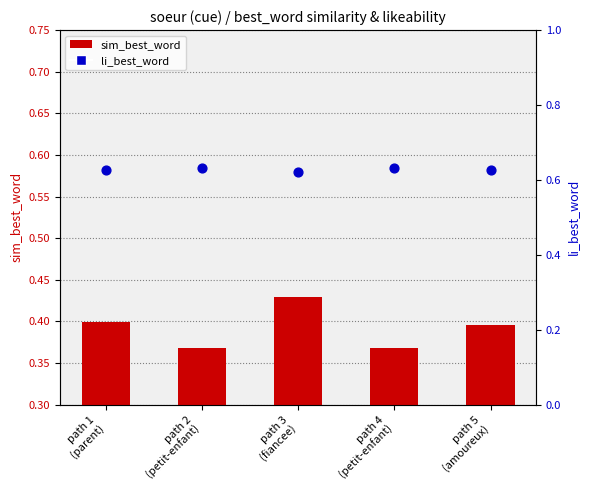

What is the total value across all series at path 1
(parent)?

1.0